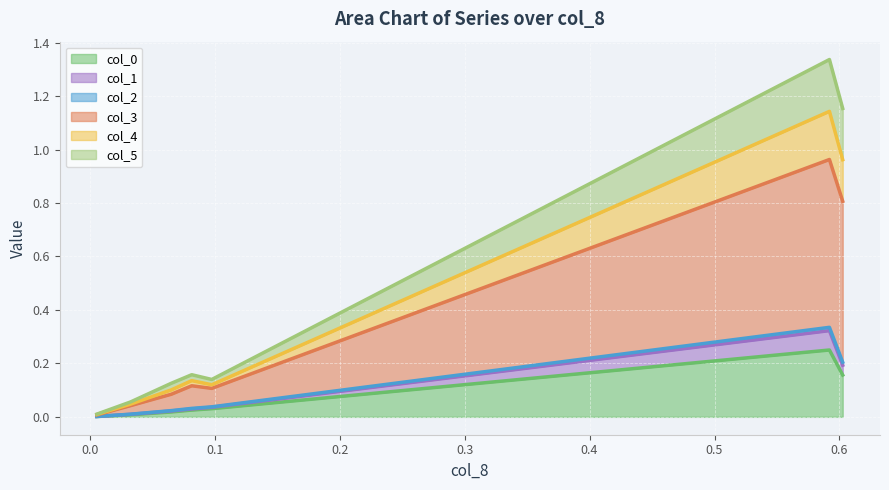

Does the chart display data point markers on the line(s)?

No